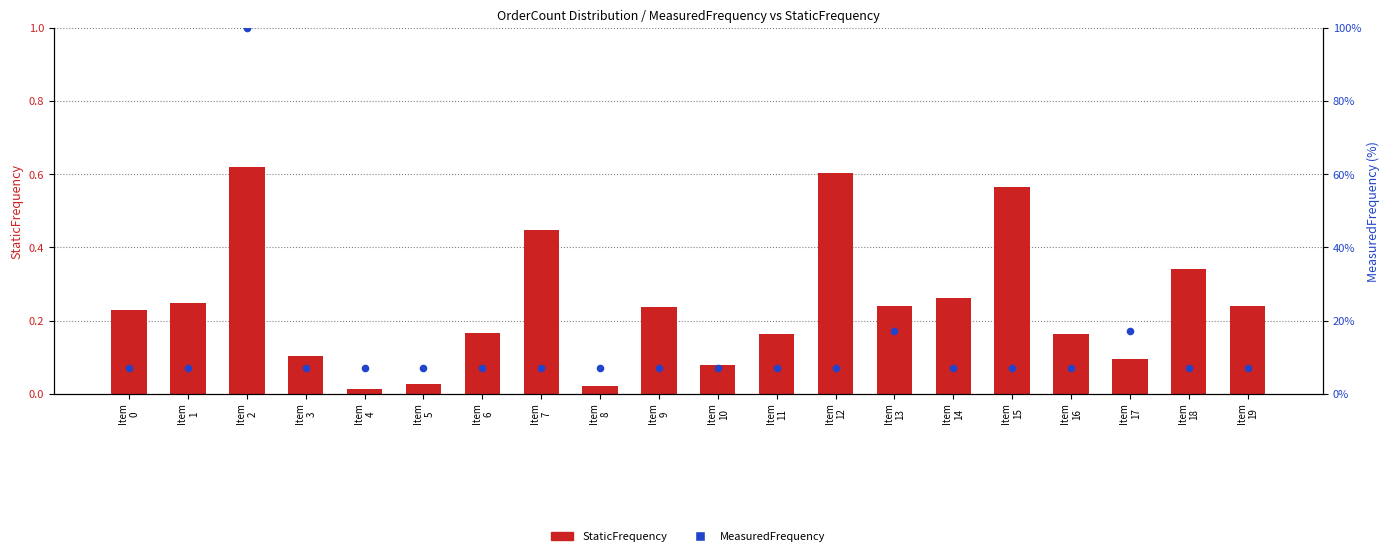

Which series has the largest Y range (max minus min)?

MeasuredFrequency